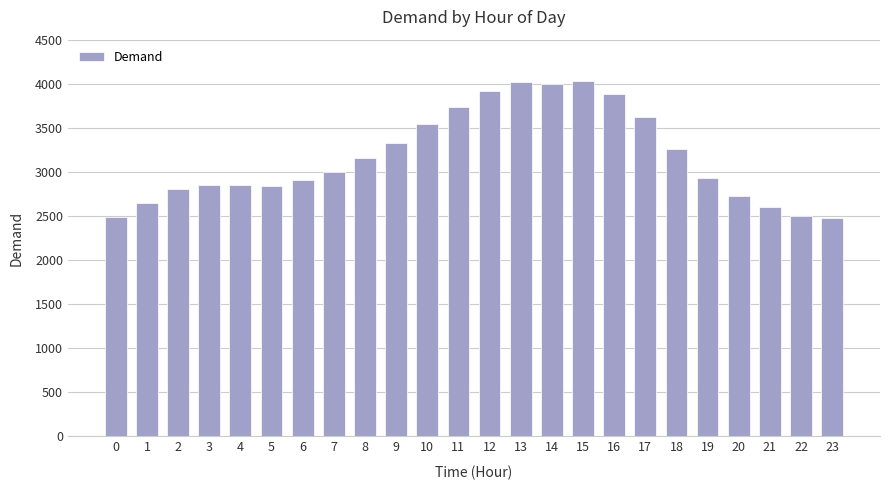

What is the value of the 1st bar from the left?

2494